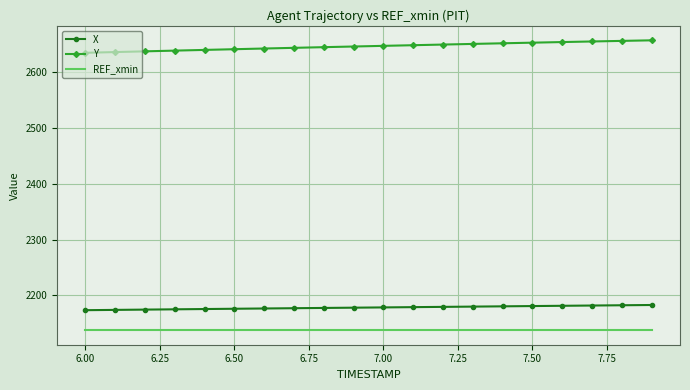

True or false: Y and X cross at least once.

False